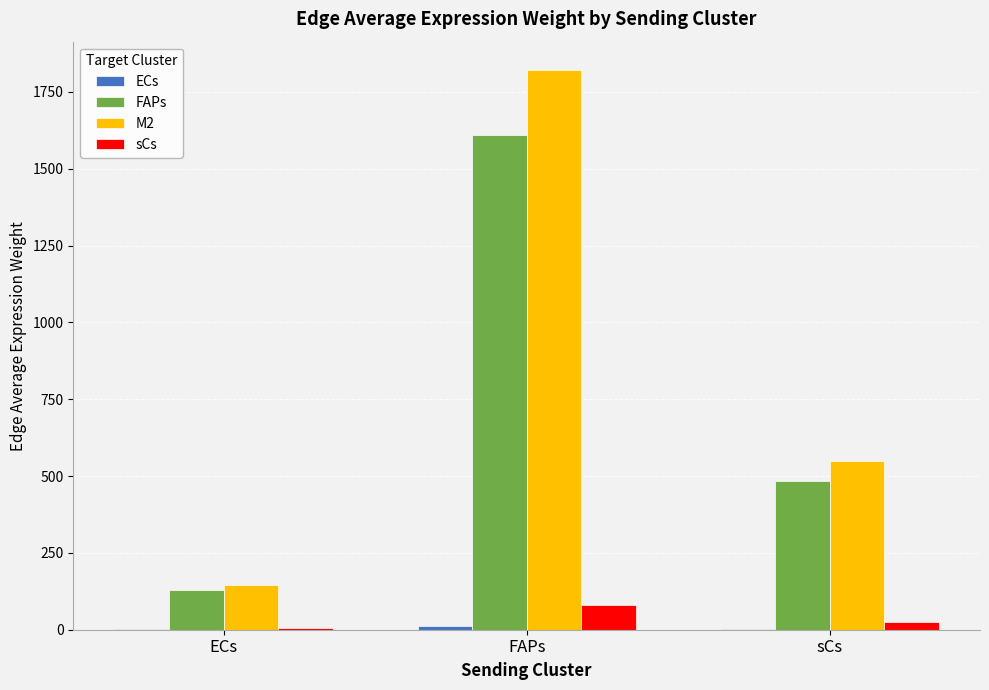

What is the sum of all M2 values?

2517.0